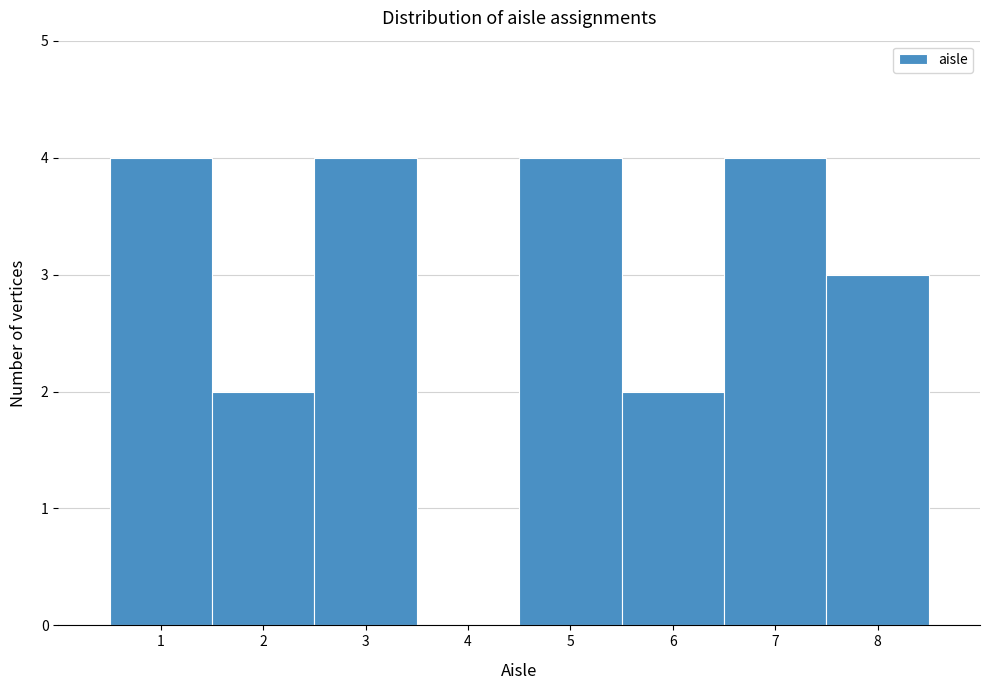

What is the height of the bar covering 4.5 to 5.5 on the x-axis? The values are not printed on the chart, so give them approximately, as read against the axis.

4